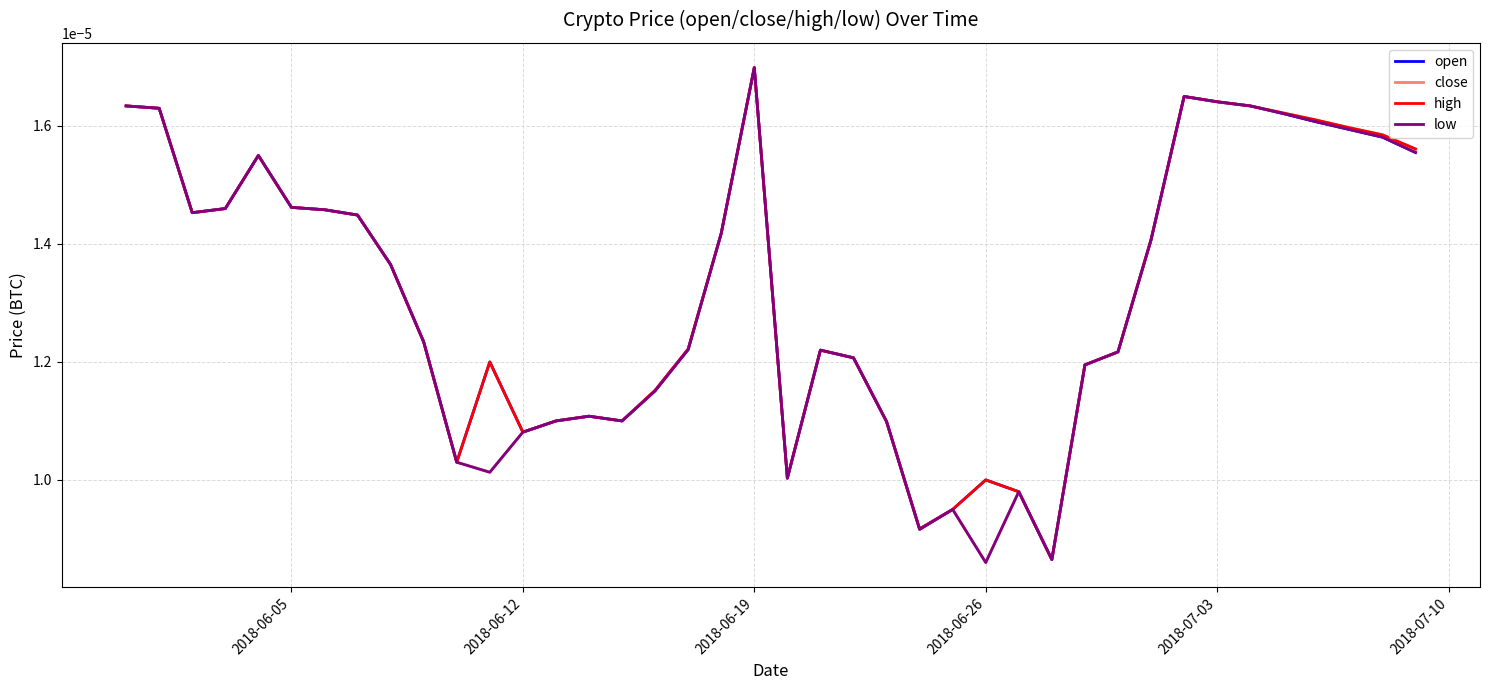

Which series has the widest spread of values?

close